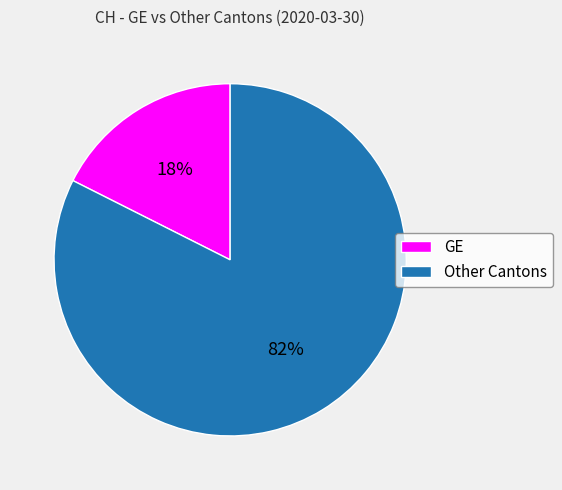

To the nearest percent, what is the average slice percentage?

50%